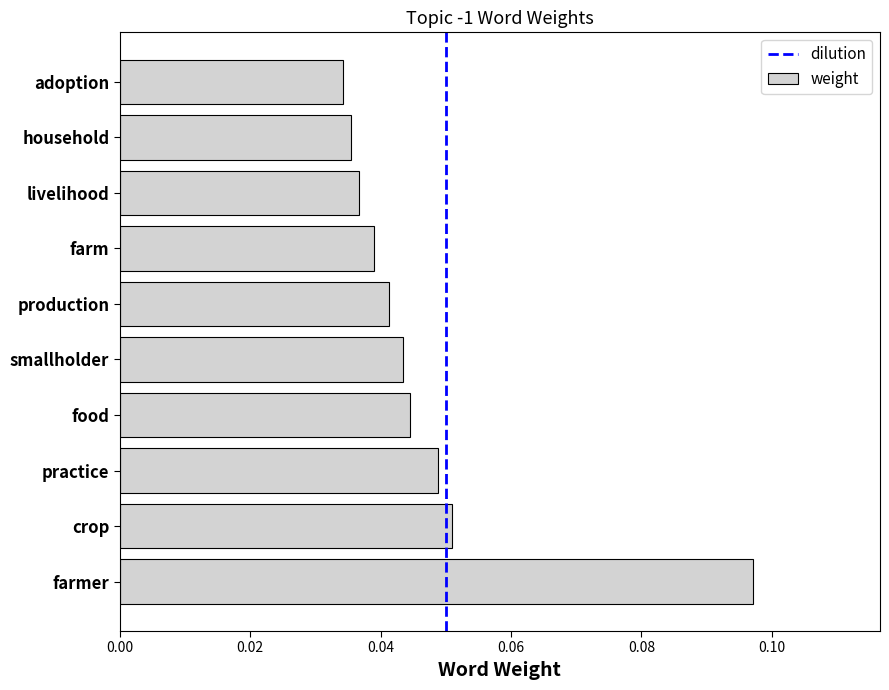

What is the sum of all values?

0.5